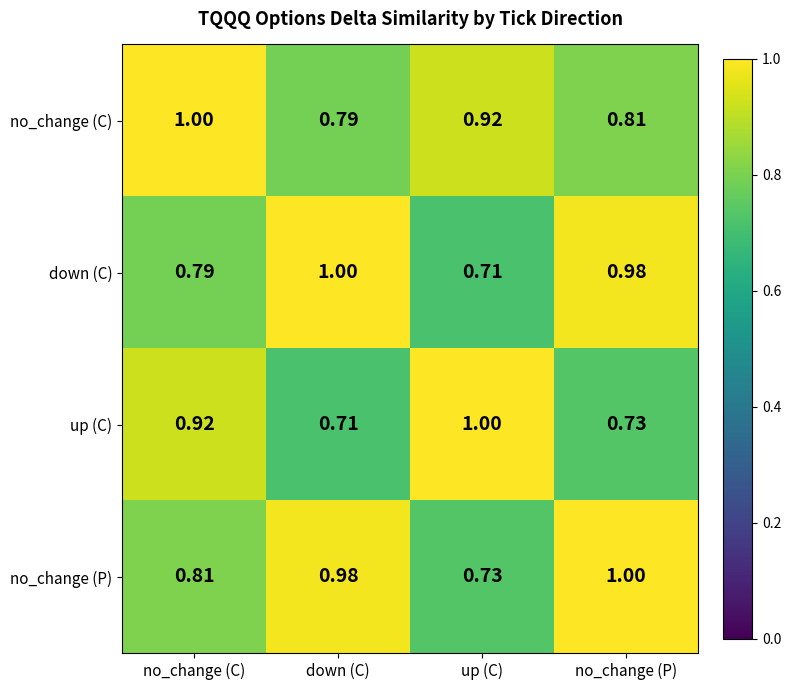

Which category has the highest value in the no_change (C) series?

no_change (C)